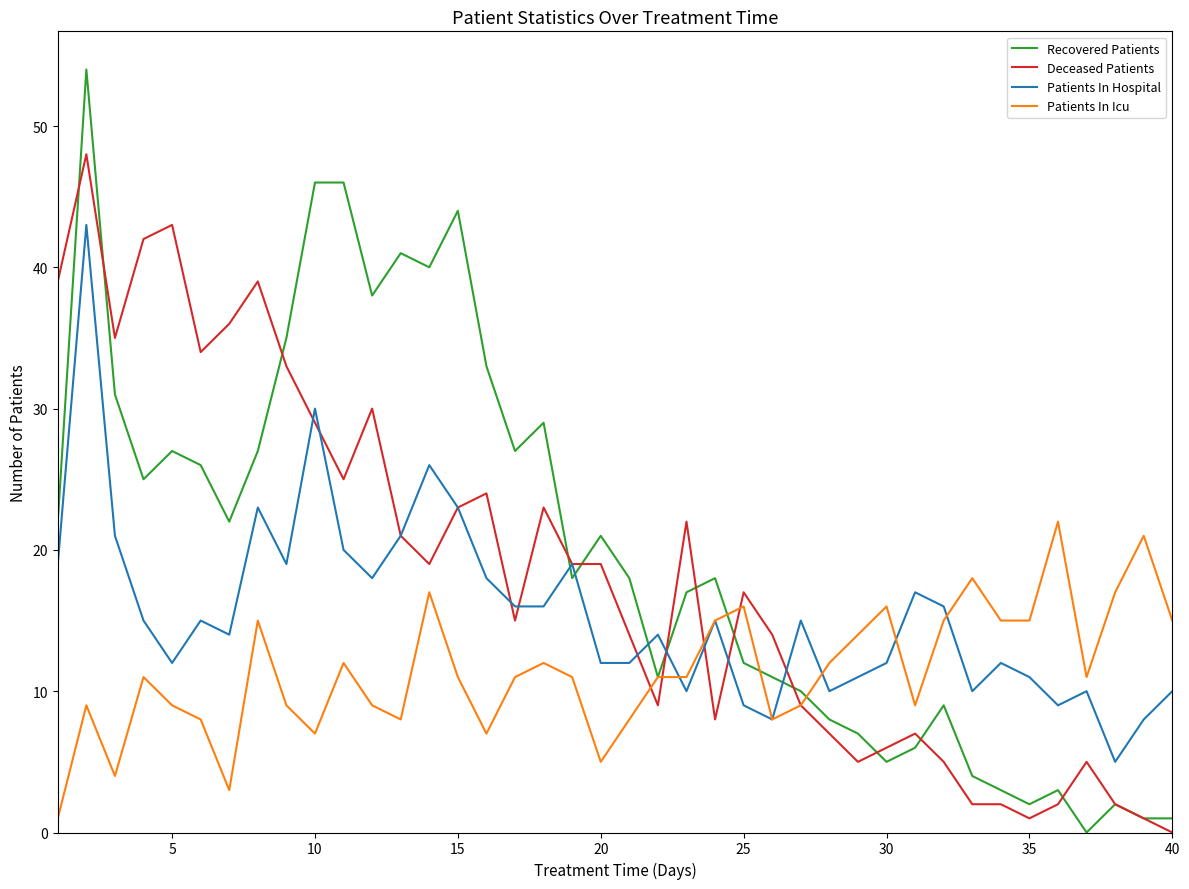

What is the maximum value shown in the chart?

54